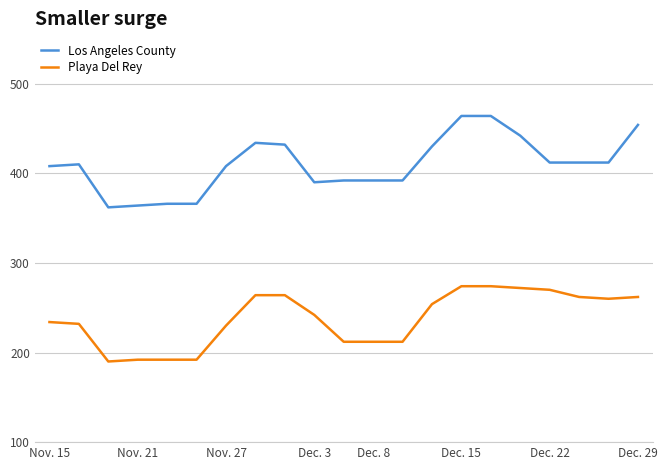

Rank the series by their maximum value, from highest to lowest.

Los Angeles County, Playa Del Rey